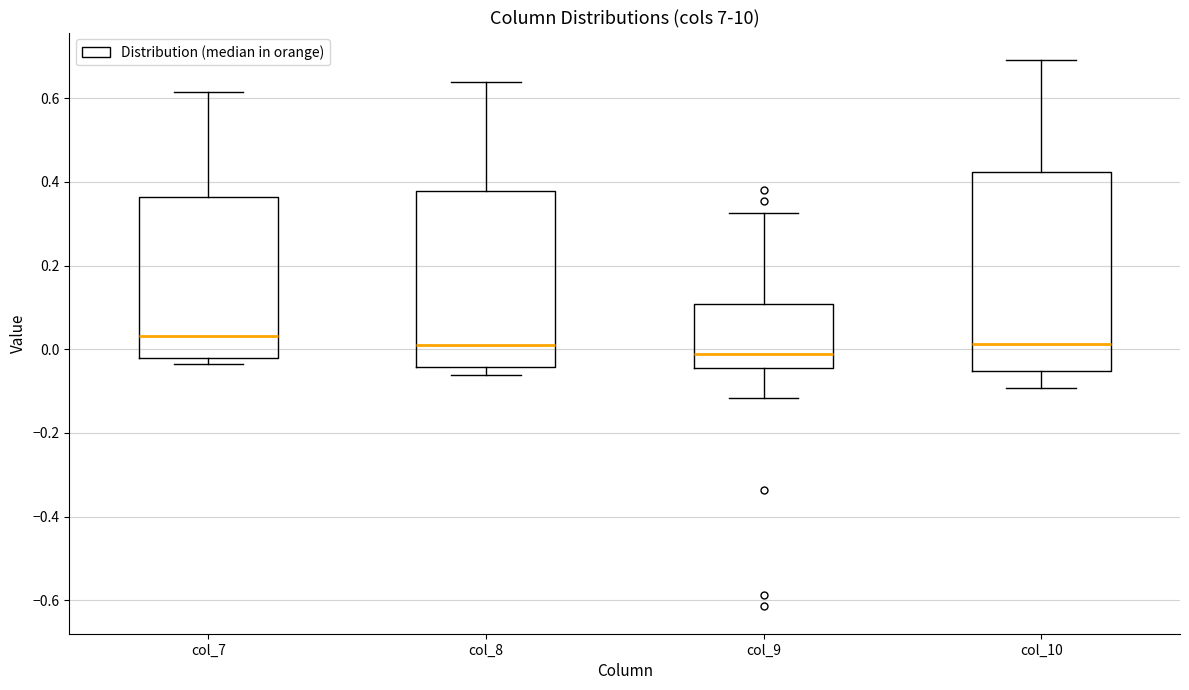

Reading left to right, transcribe this box plot: for each box, give where its median line is, the range the box spans, and where its two whiskers end, as read against the y-axis. The values are not printed on the chart, so give them approximately, as read against the axis.

col_7: median 0.04, box -0.02 to 0.36, whiskers -0.04 to 0.62
col_8: median 0.00, box -0.04 to 0.38, whiskers -0.06 to 0.64
col_9: median -0.02, box -0.04 to 0.10, whiskers -0.12 to 0.32
col_10: median 0.02, box -0.06 to 0.42, whiskers -0.10 to 0.70